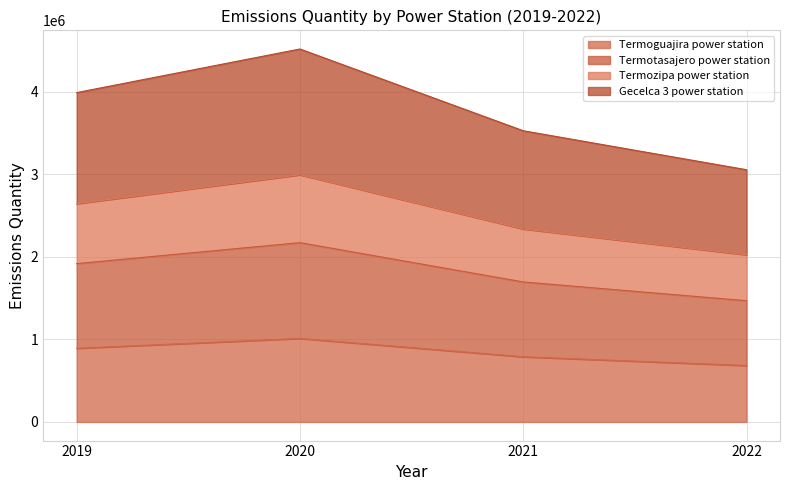

What is the sum of the Termoguajira power station values at 2019 and 2021?

1681000